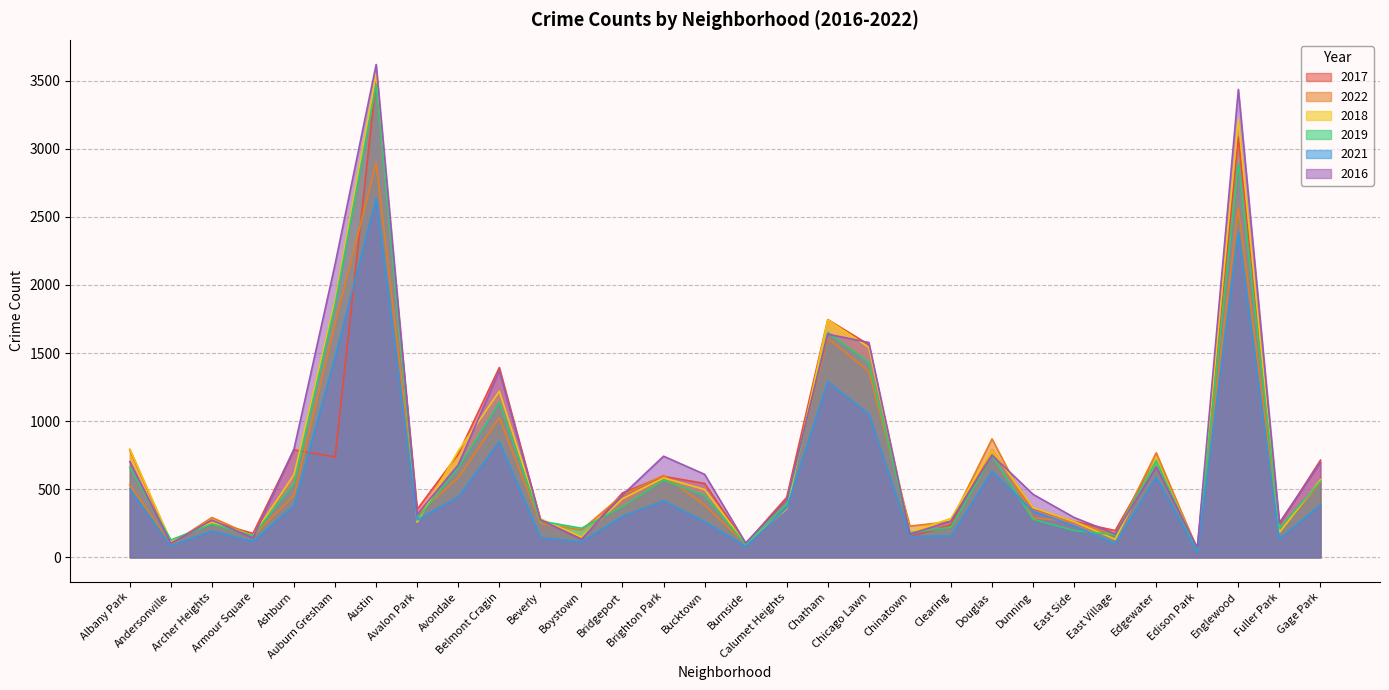

The 2017 series shows 1562 at Chicago Lawn. True or false?

True